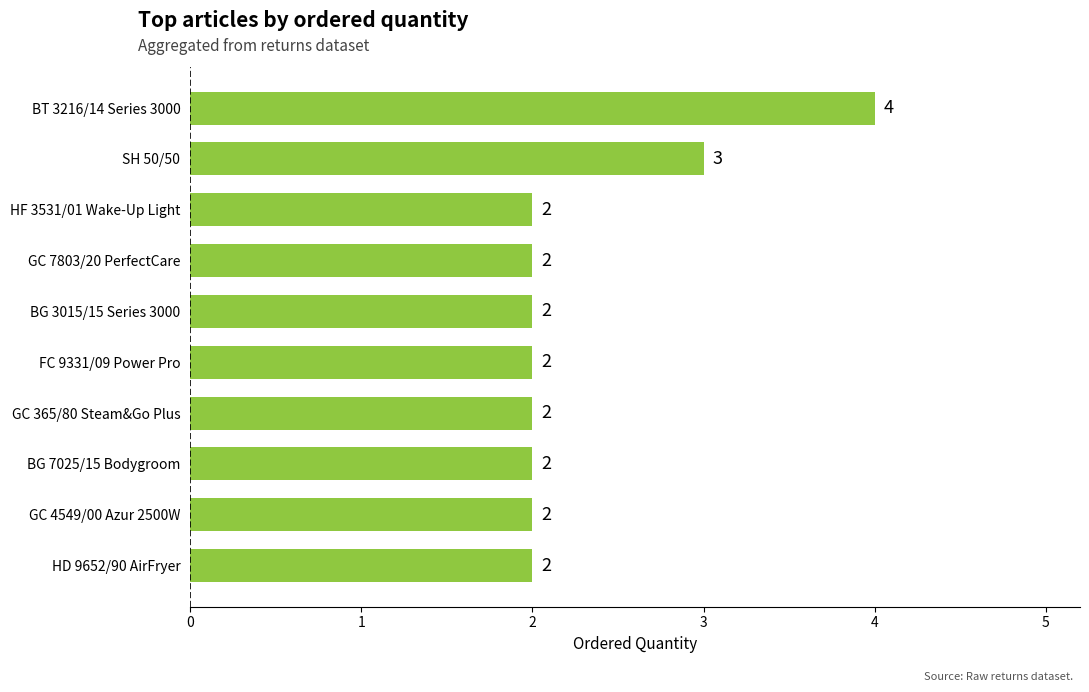

Count the number of data series in this chart.

1